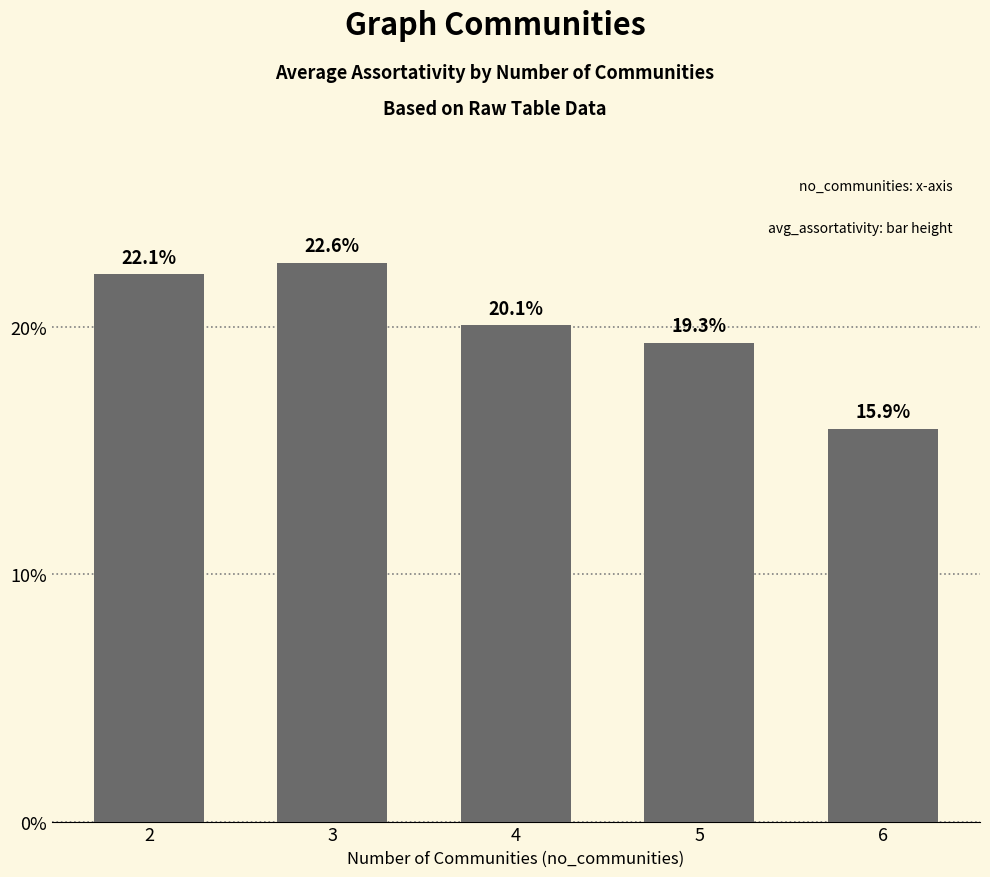

Is it true that the value at 6 is 22.0?

False